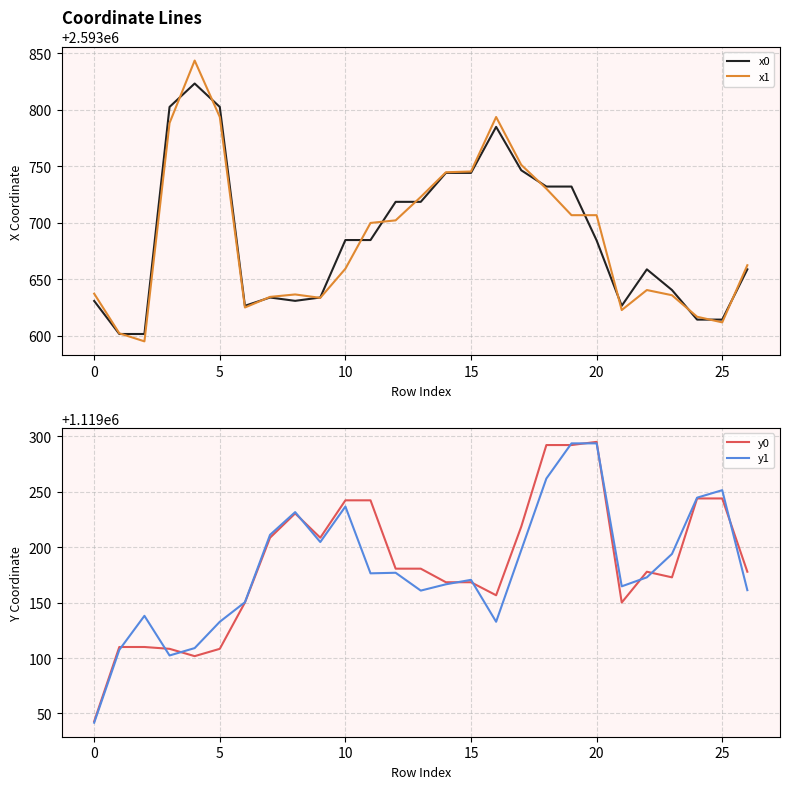

What is the approximate value of x0 at 20?

2593684.5